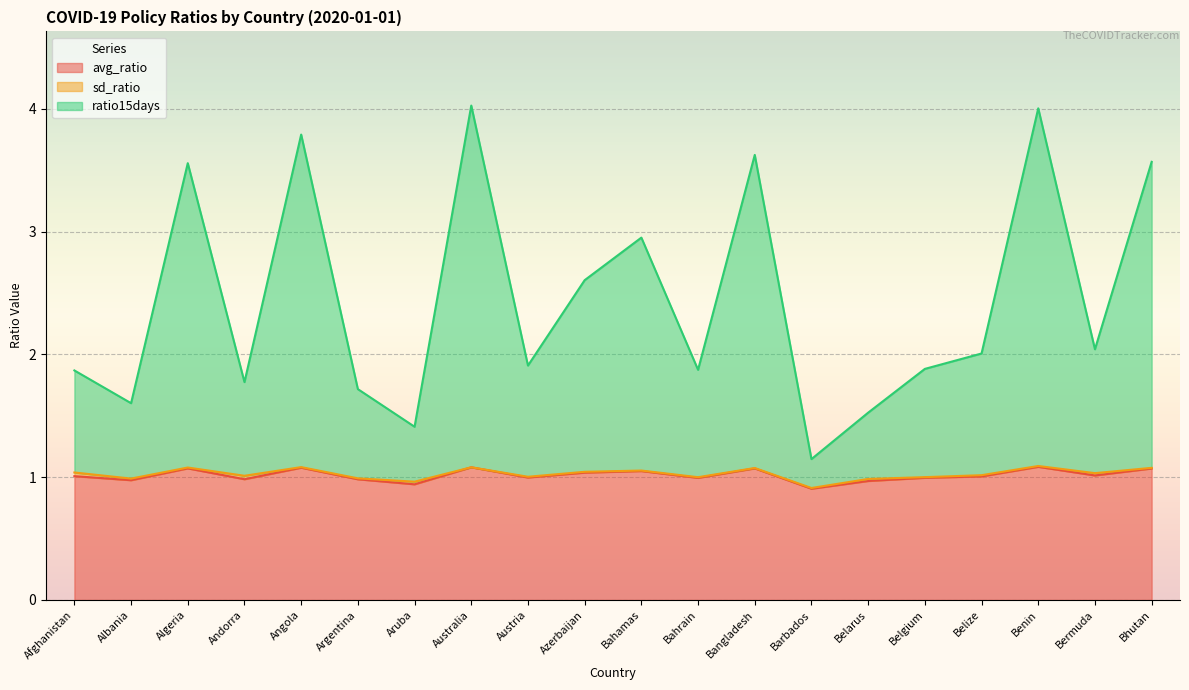

True or false: avg_ratio and ratio15days cross at least once.

False